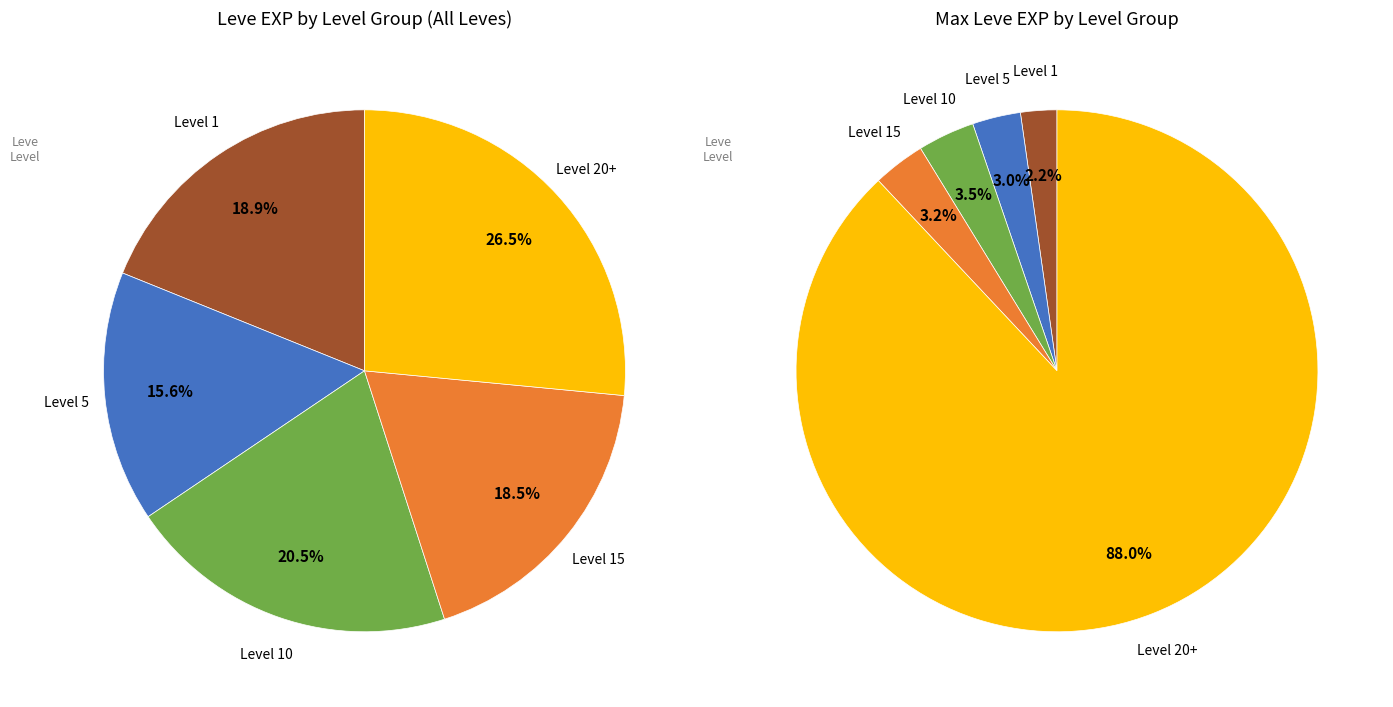

Approximately how many times larger is the value at 5 compared to 5?

1.0